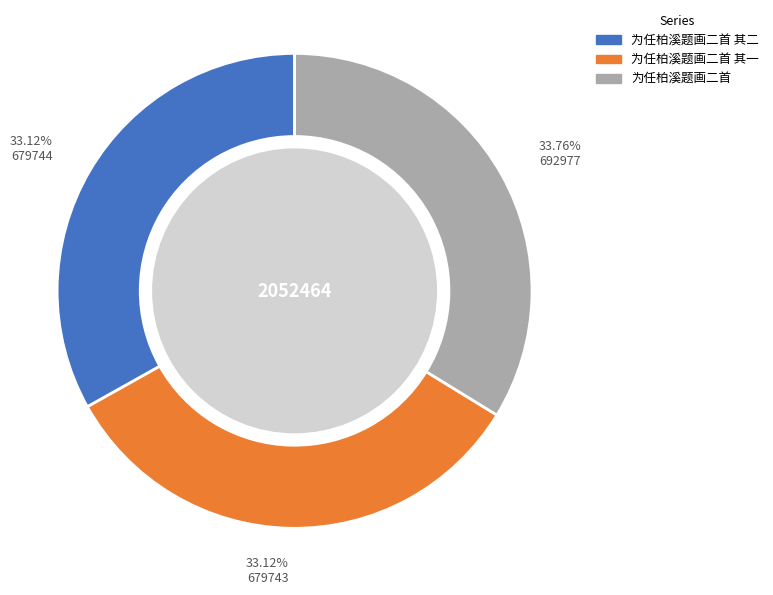

Does any single category account for the majority?

No